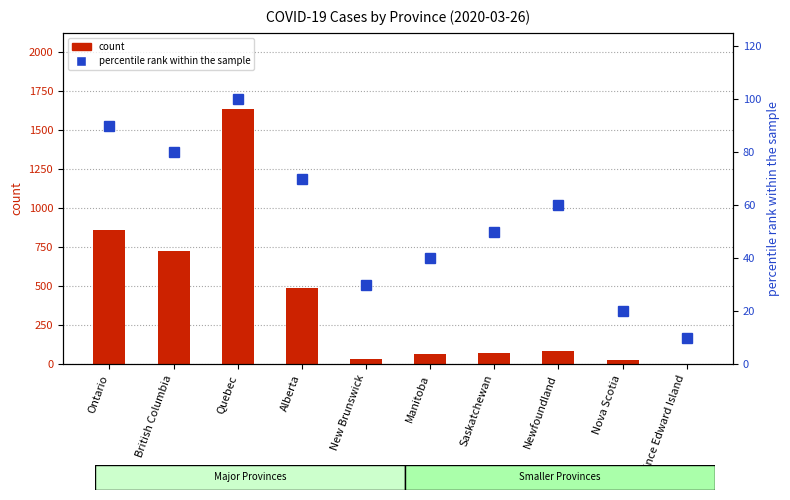

Reading right to left, what are all the values shown in this chart?

count: 1	27	82	72	64	33	486	1632	725	858
percentile rank within the sample: 10	20	60	50	40	30	70	100	80	90